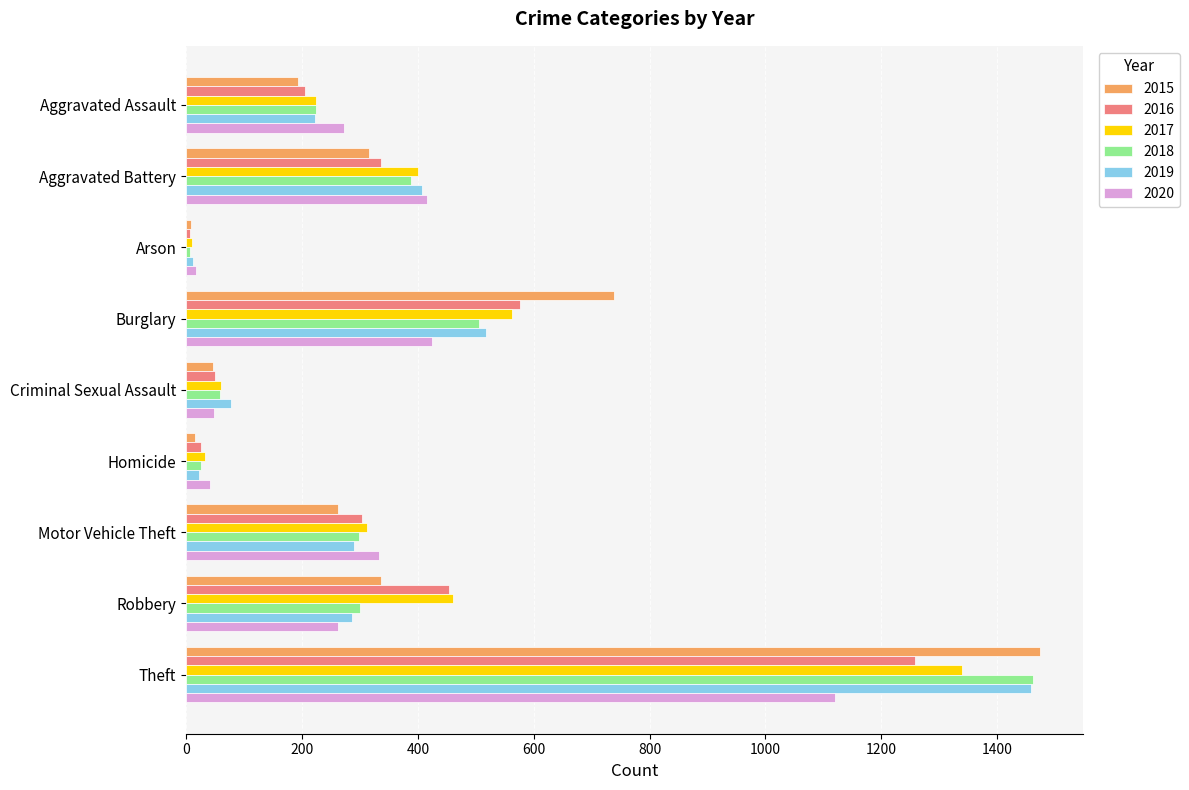

At how many categories does at least one series exceed 389?

4